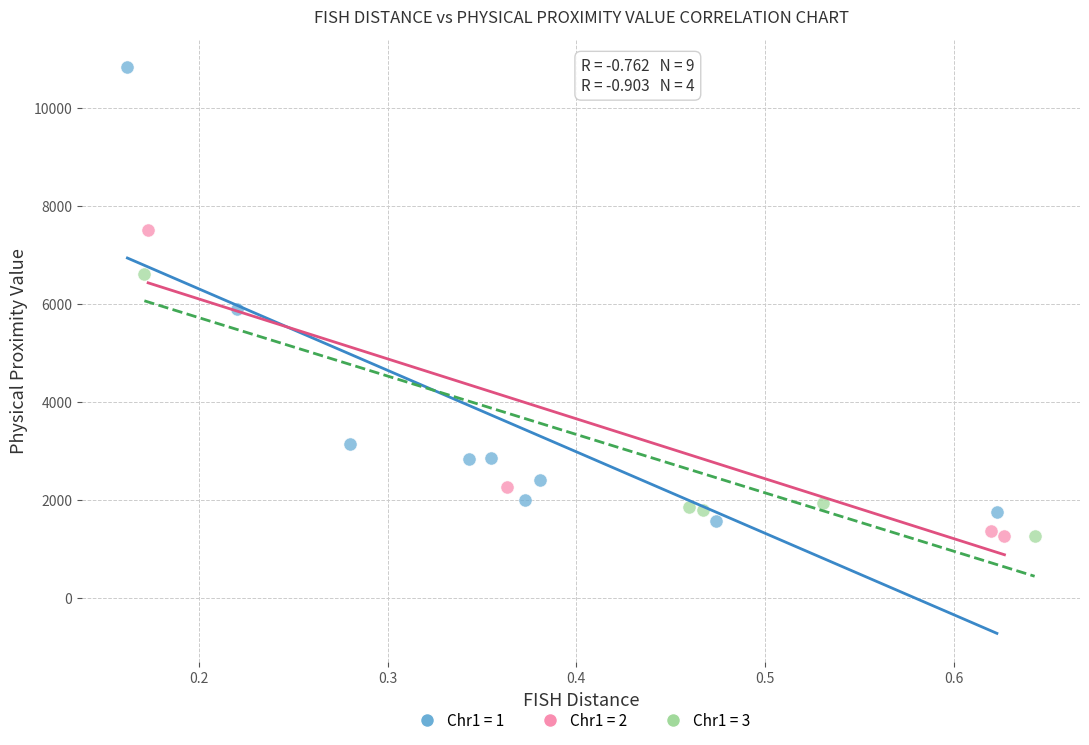

Which series has the widest spread of Y values?

Chr1 = 1